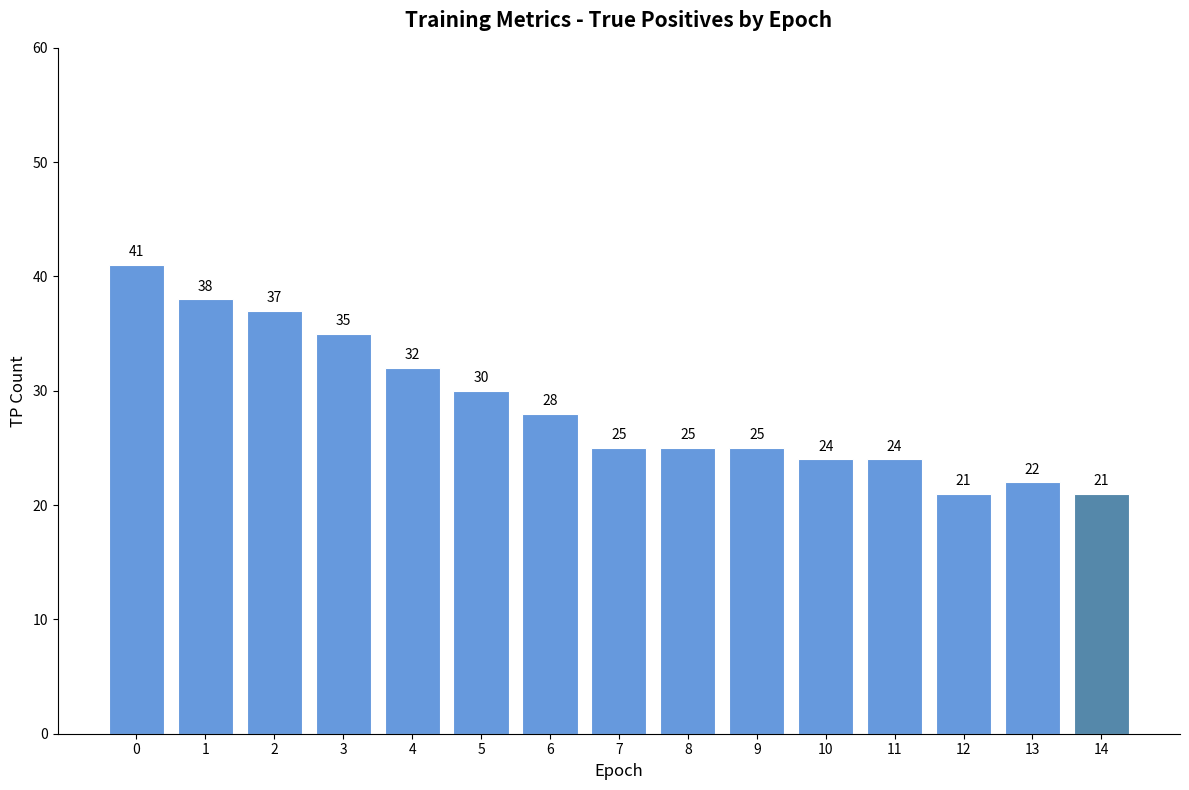

What is the maximum value shown in the chart?

41